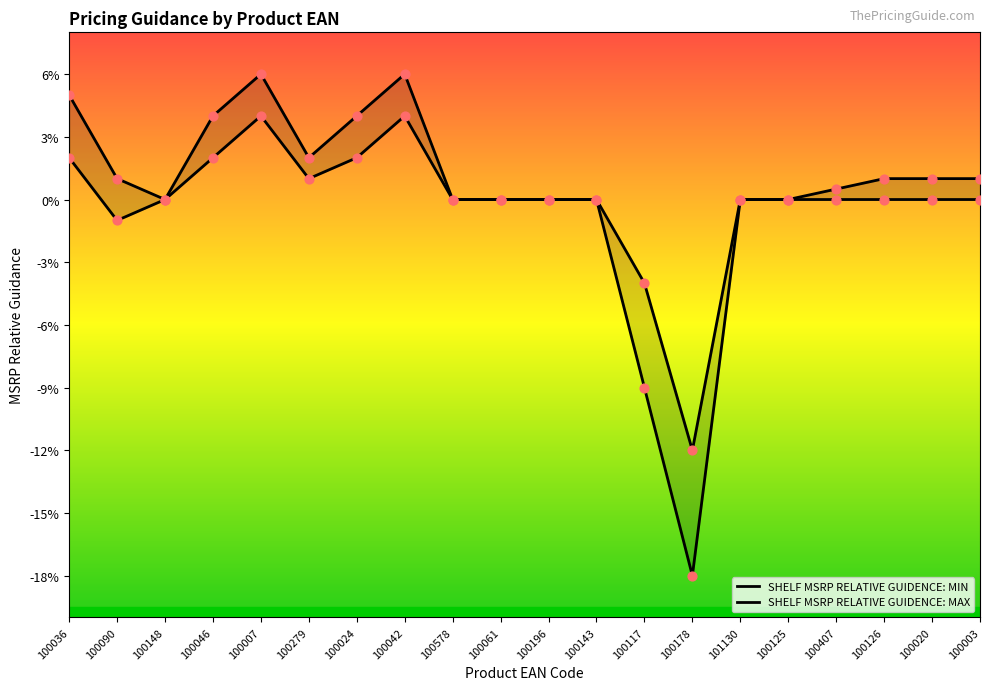

Which series has the largest Y range (max minus min)?

SHELF MSRP RELATIVE GUIDENCE: MIN